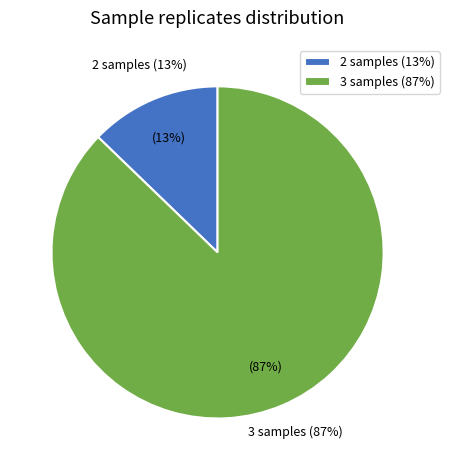

Which category has the smallest portion of the pie?

nsamps_2